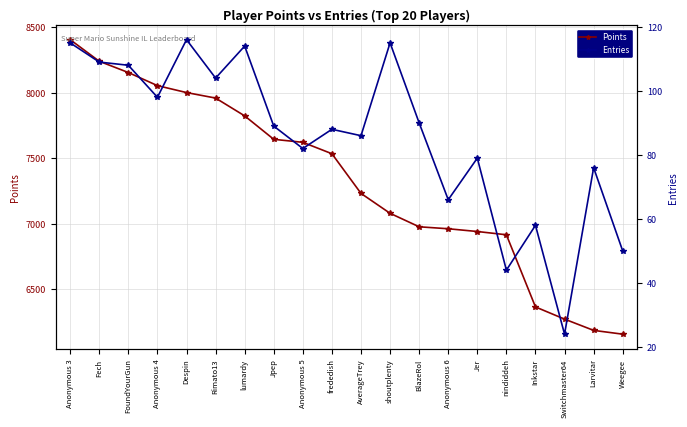

What is the value of the Points point at the 9th from the left?

7620